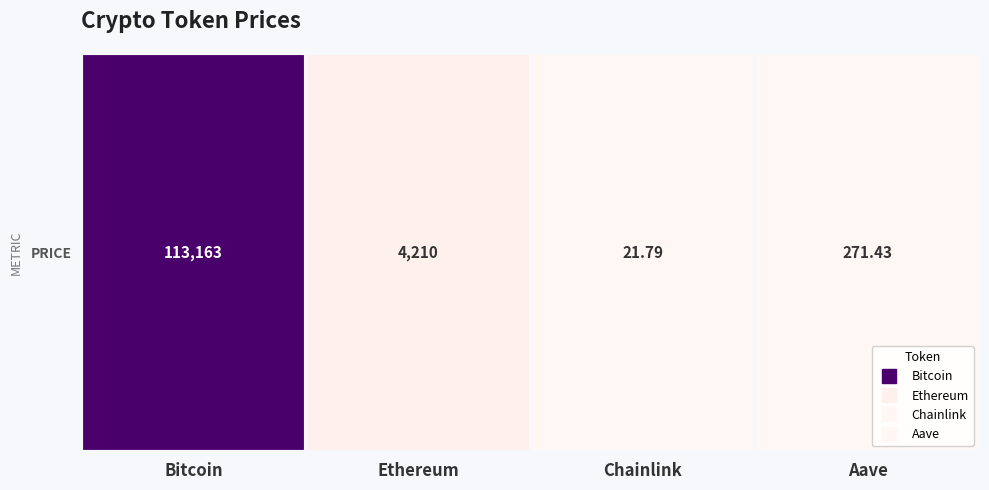

Rank the categories by value from lowest to highest.

Chainlink, Aave, Ethereum, Bitcoin